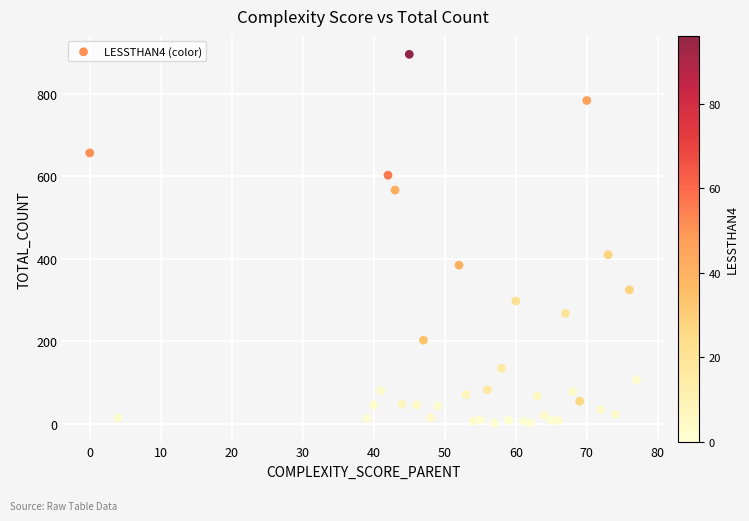

What is the range of Y values (max minus min)?

894